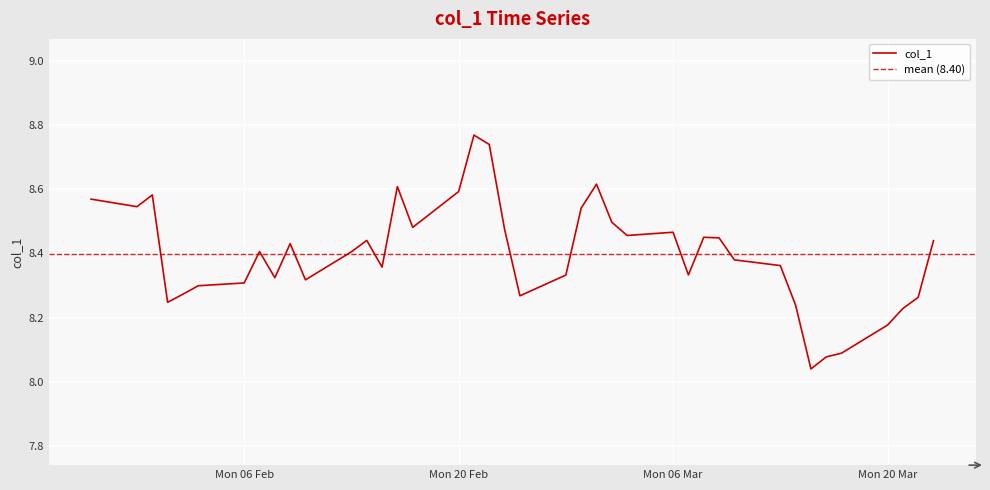

The value at 2023-02-02 is 8.3. True or false?

True